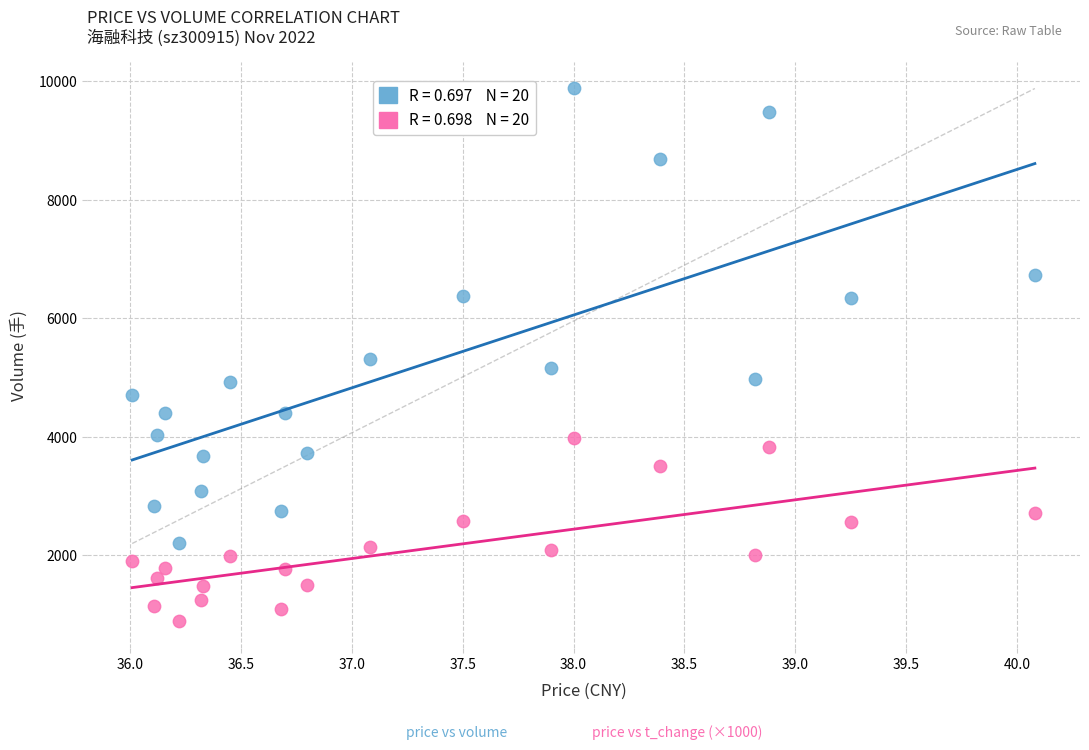

Across all data points, what is the range of Y values (max minus min)?

8983